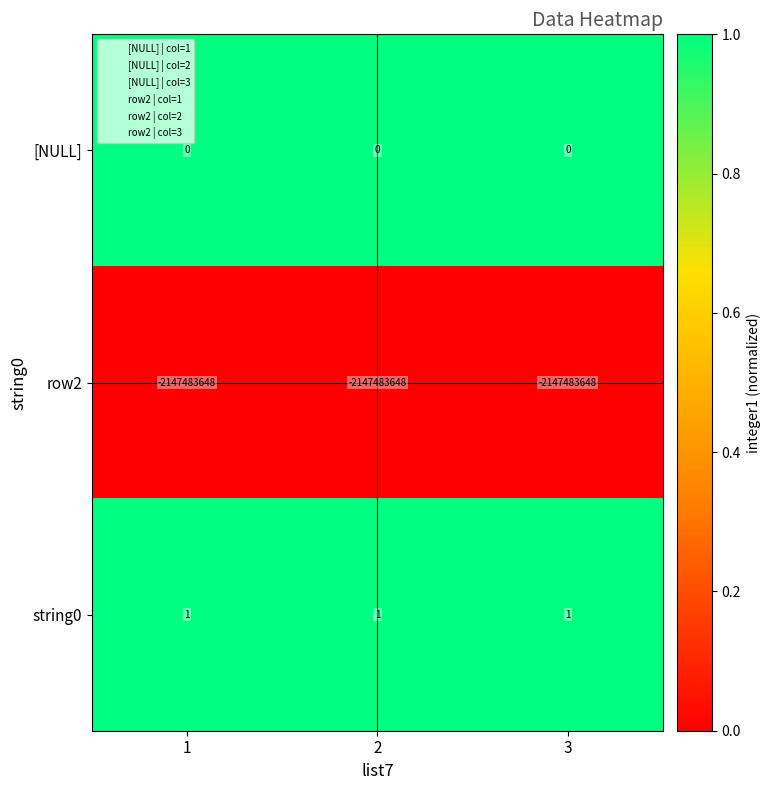

List the series in order of their peak value, lowest first.

row2, [NULL], string0